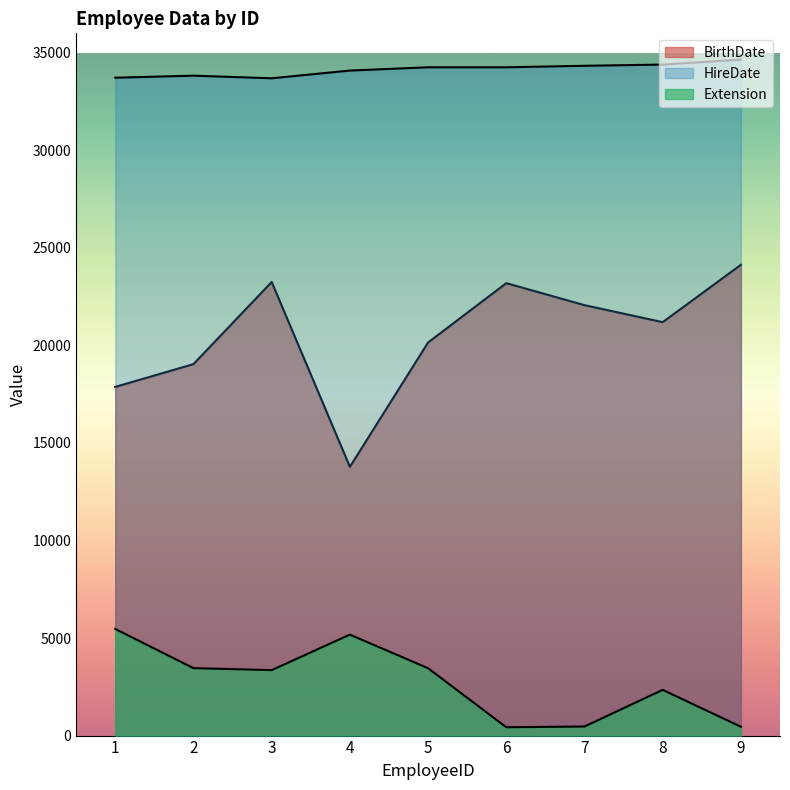

At which label is BirthDate closest to 18955?

2